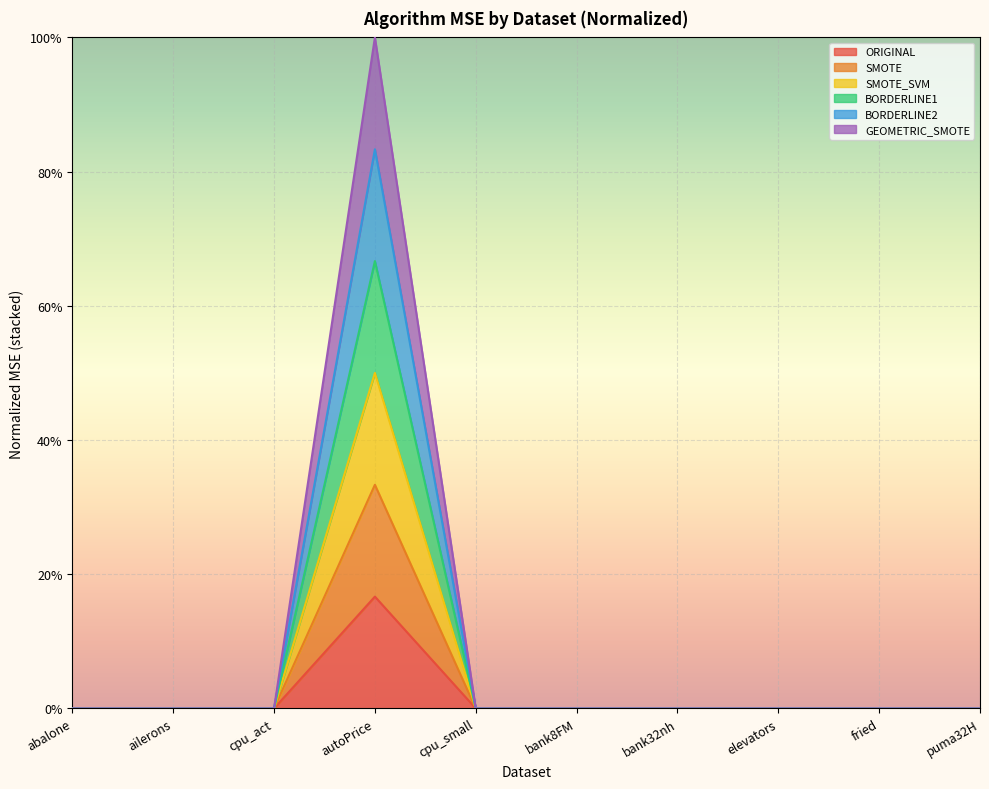

True or false: SMOTE_SVM and BORDERLINE2 cross at least once.

False